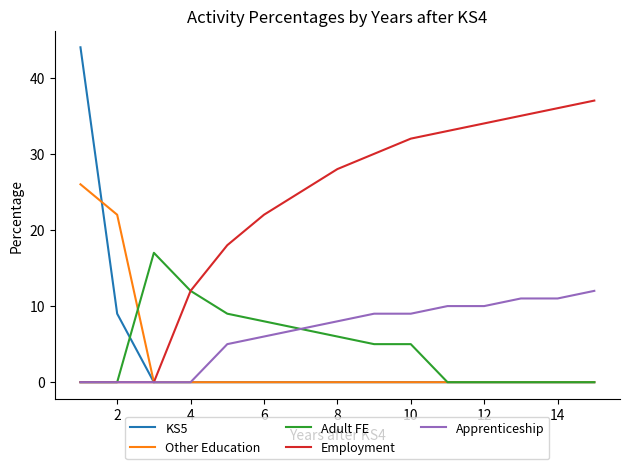

What are all the series names shown in the legend?

KS5, Other Education, Adult FE, Employment, Apprenticeship